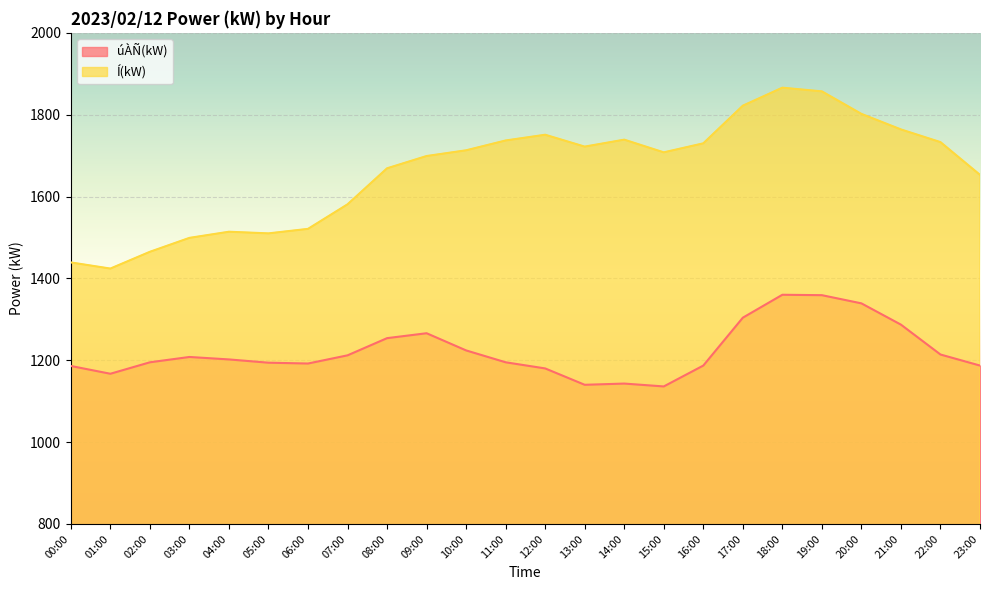

Which series changed the most between 01:00 and 05:00?

Í(kW)